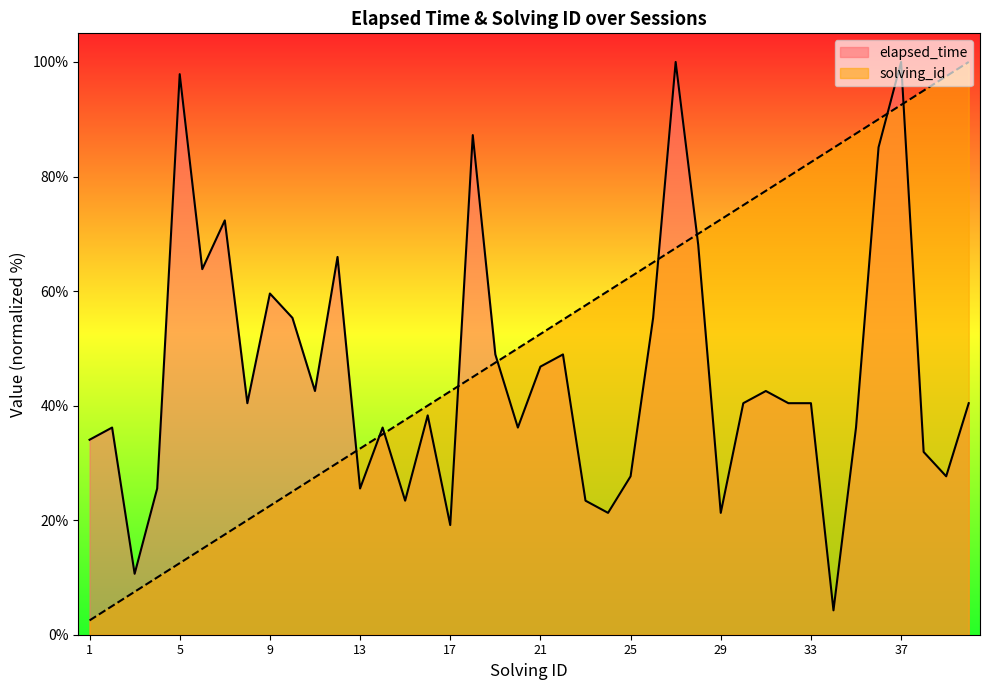

True or false: elapsed_time and solving_id intersect in this chart.

True